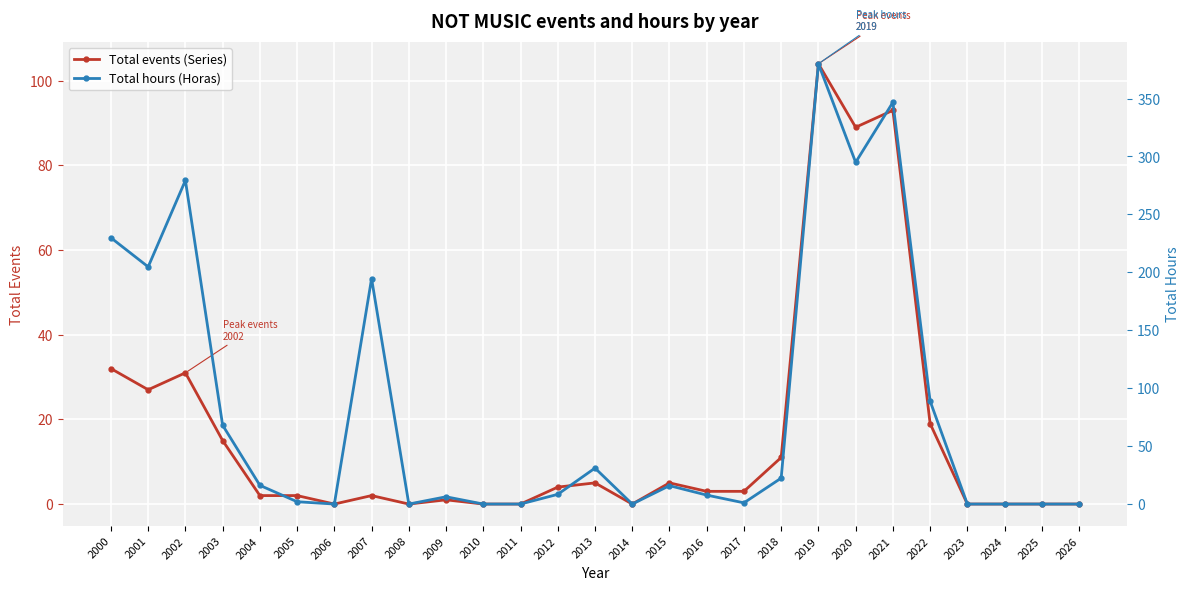

Where is Total events (Series) nearest to the value 52?

2000